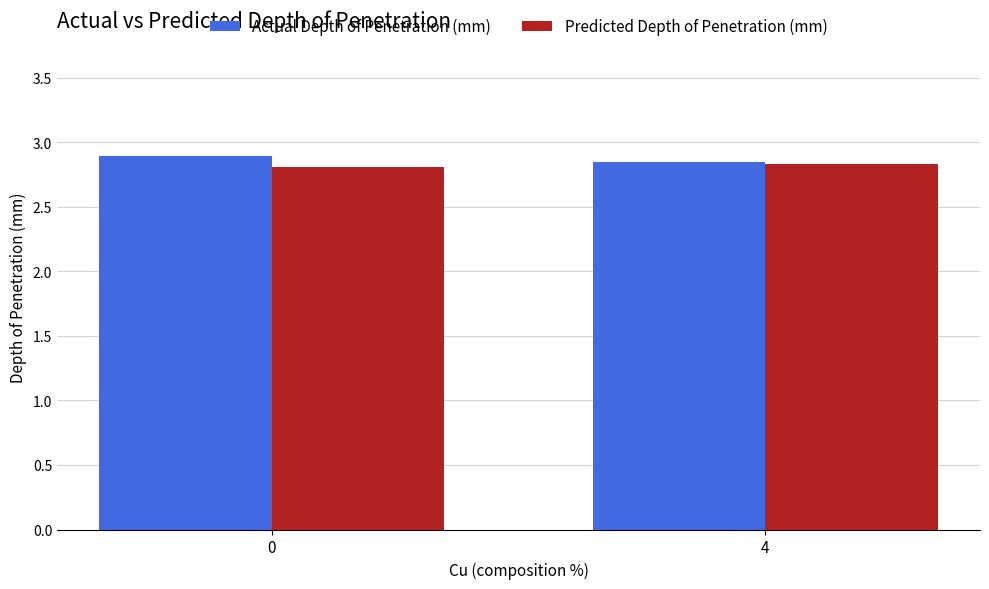

Count the number of data series in this chart.

2